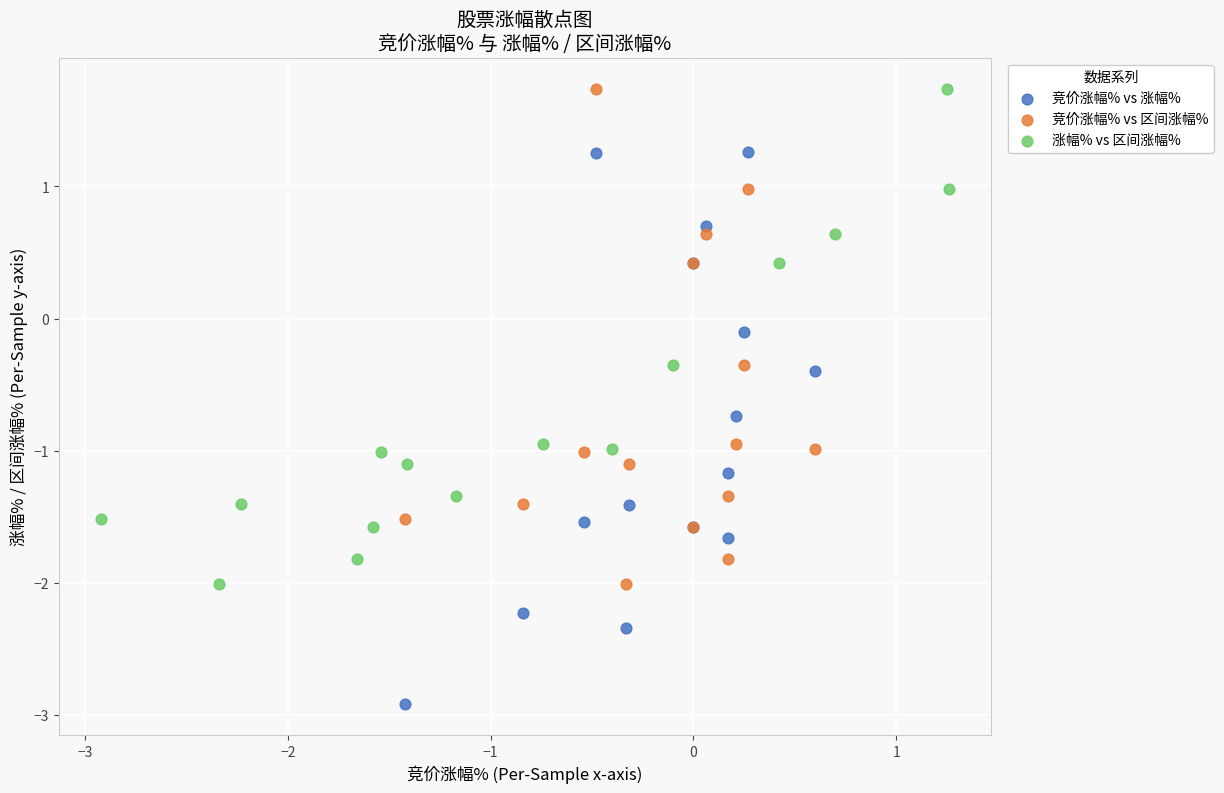

Which series has the largest Y range (max minus min)?

竞价涨幅% vs 涨幅%